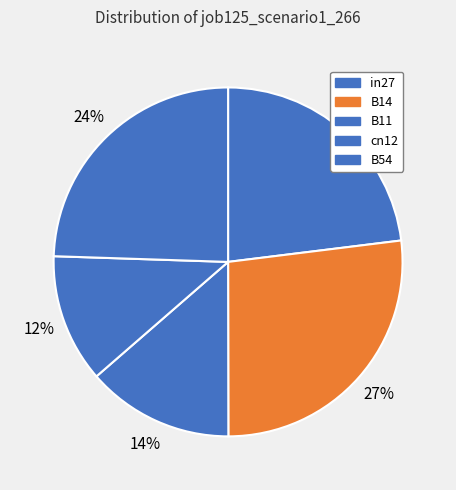

How many segments does this pie chart have?

5